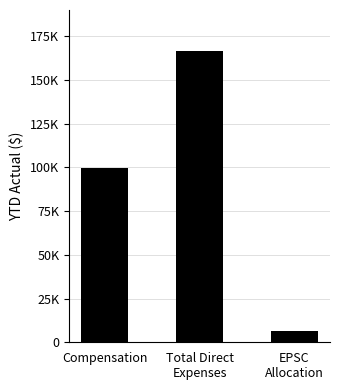

Where does the data first go above 99527?

Compensation